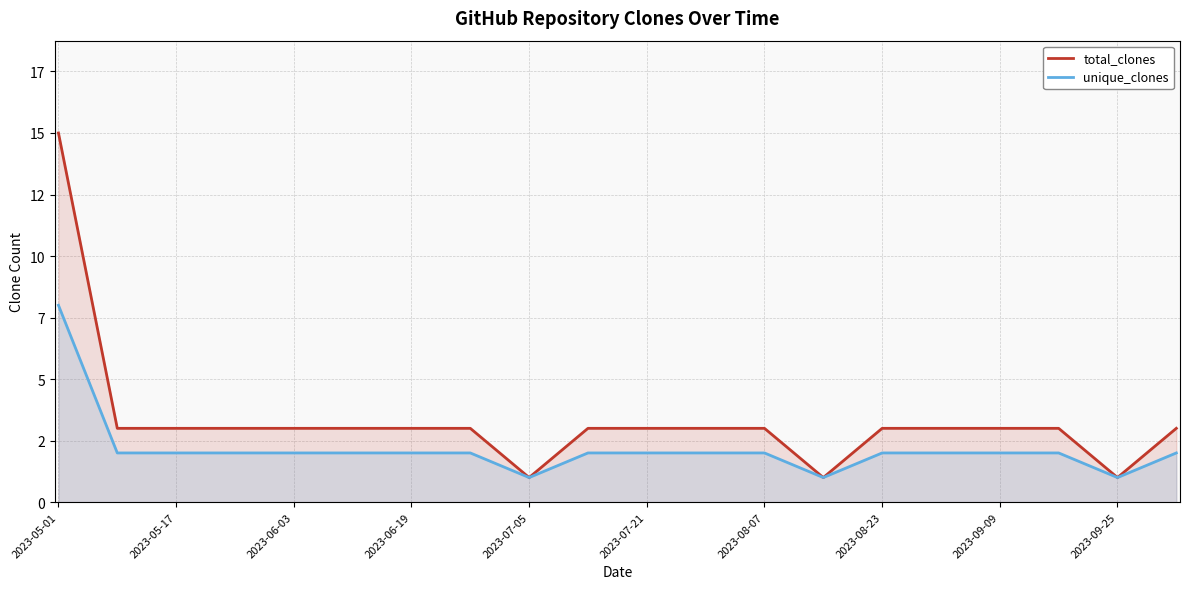

True or false: total_clones and unique_clones intersect in this chart.

False